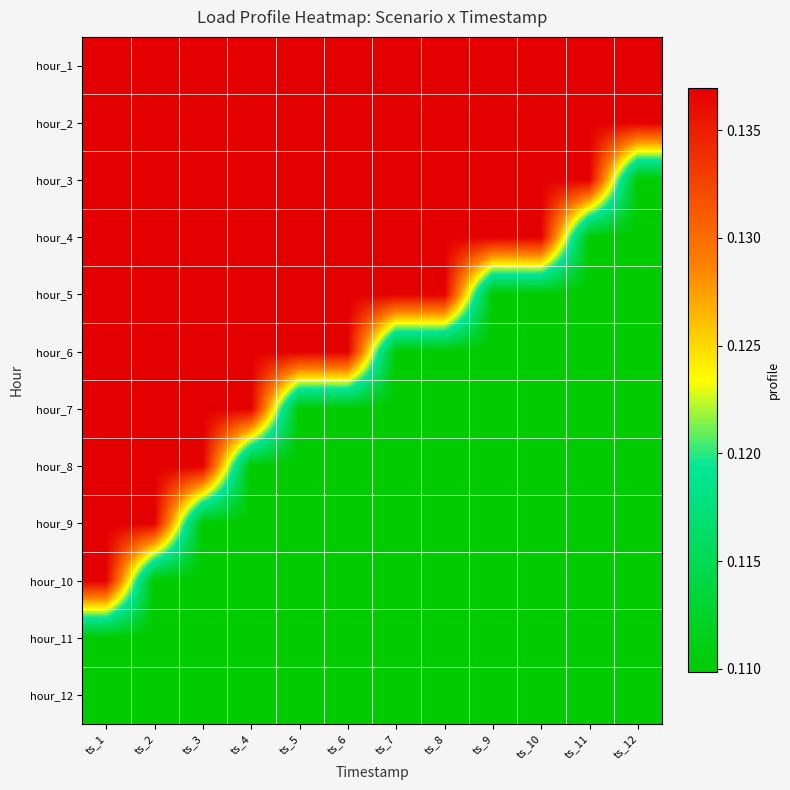

How many data points does each series have?

12